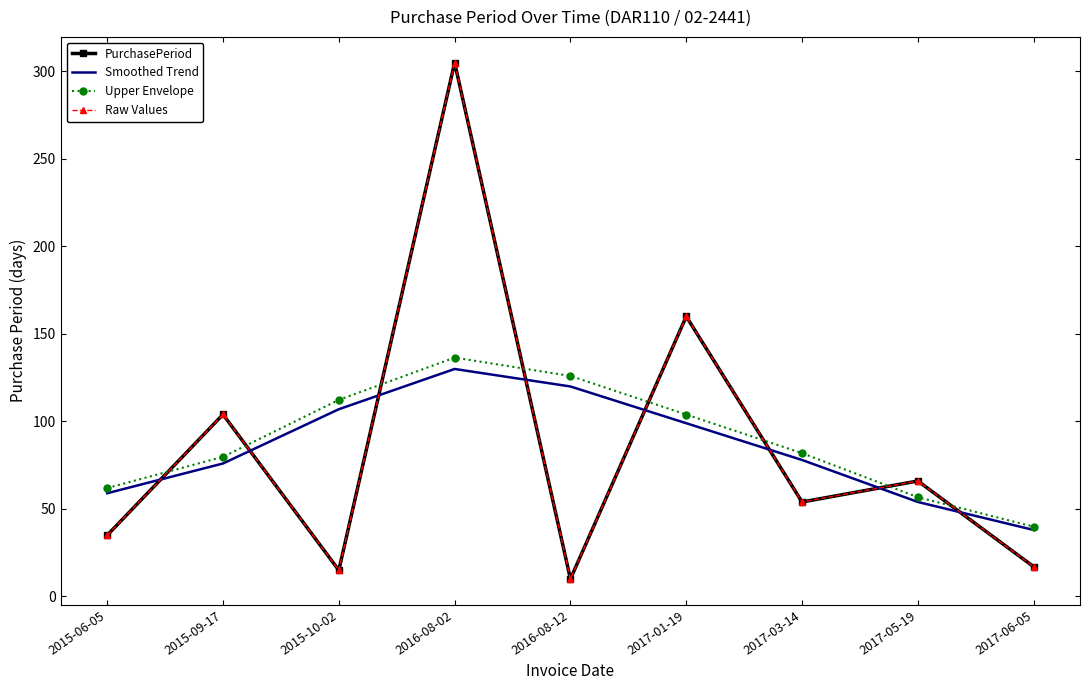

Is the value of Raw Values at 2015-09-17 greater than the value of PurchasePeriod at 2017-01-19?

No